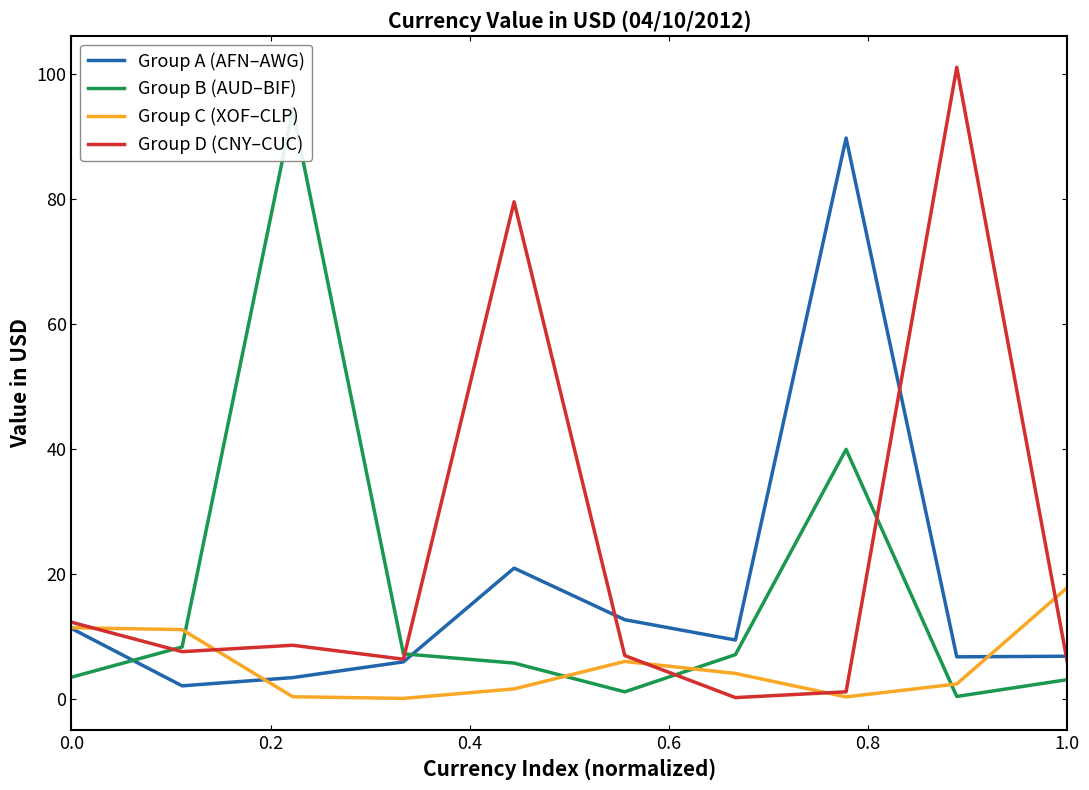

How many distinct data groups are displayed?

4